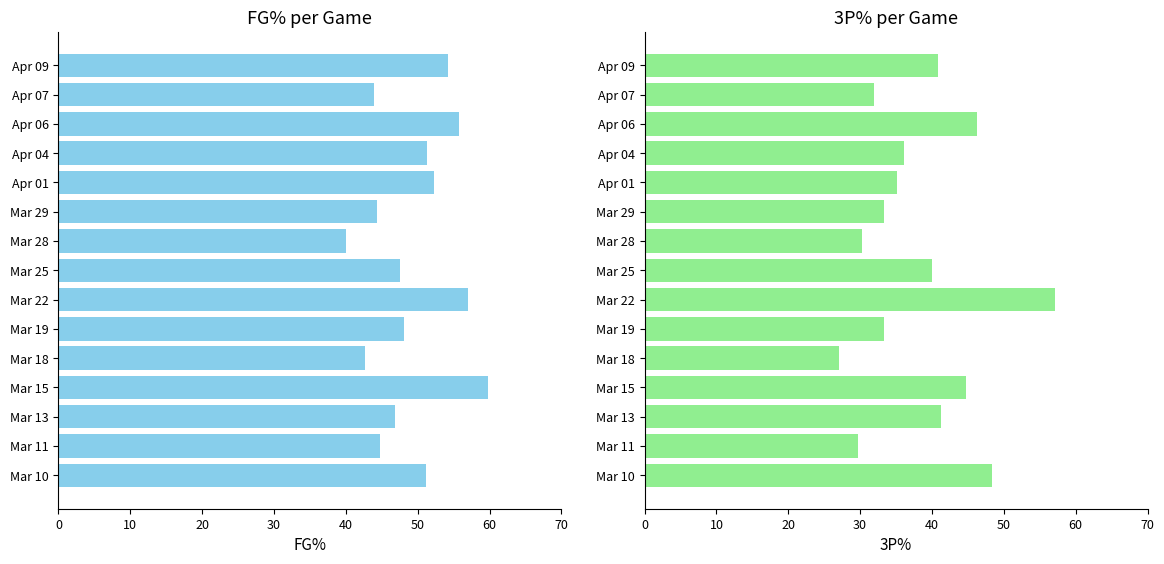

Are the bars grouped side by side (vs. stacked)?

Yes